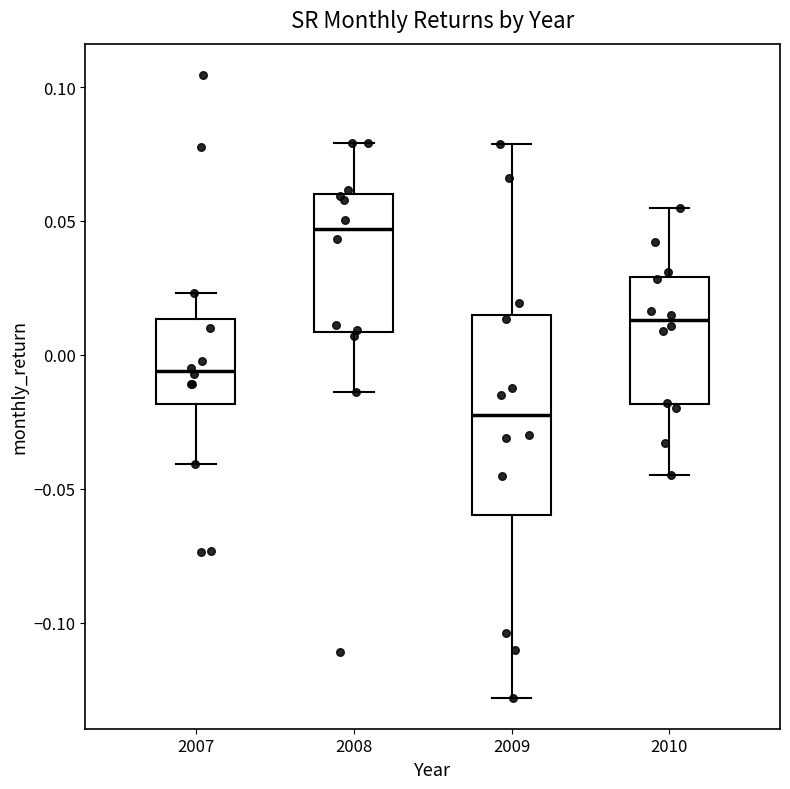

Where does the upper whisker of the box at x = 2010 end on the y-axis? The values are not printed on the chart, so give them approximately, as read against the axis.

0.055